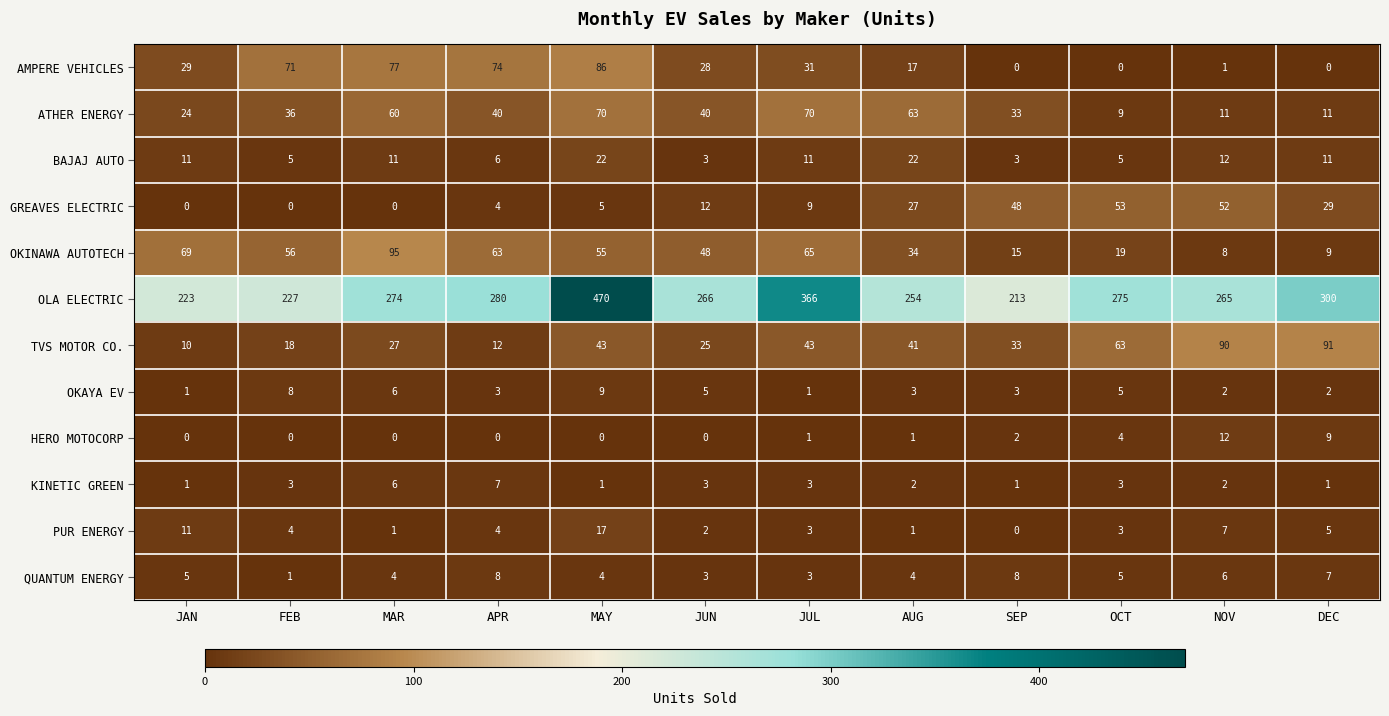

What is the average value of the GREAVES ELECTRIC series?

20